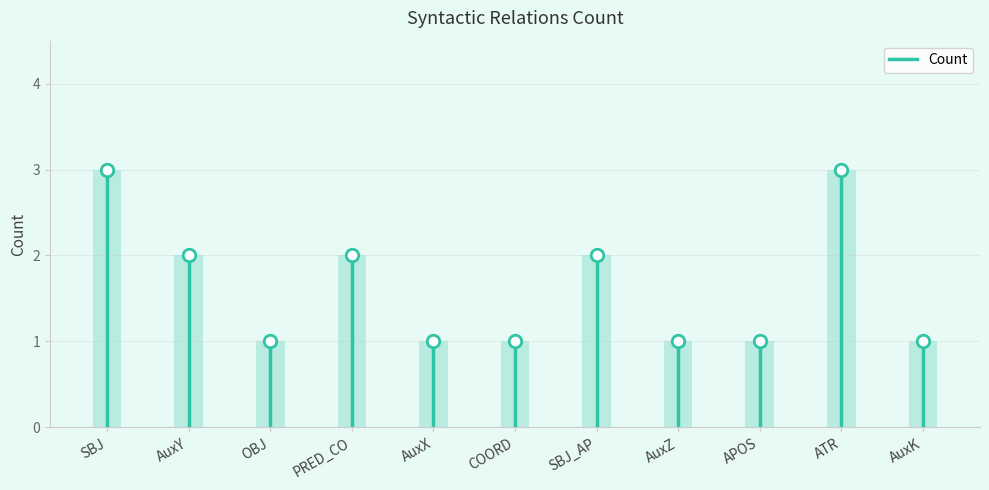

The value at SBJ is 1. True or false?

False